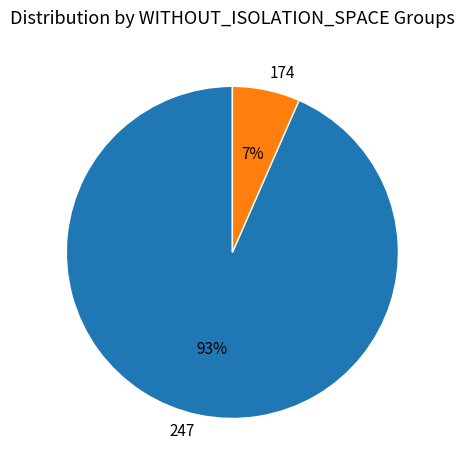

To the nearest percent, what percentage of the pie is 247?

93%